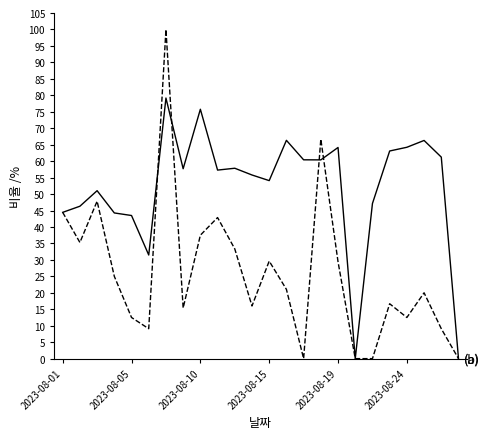

What is the greatest value displayed?

100.0